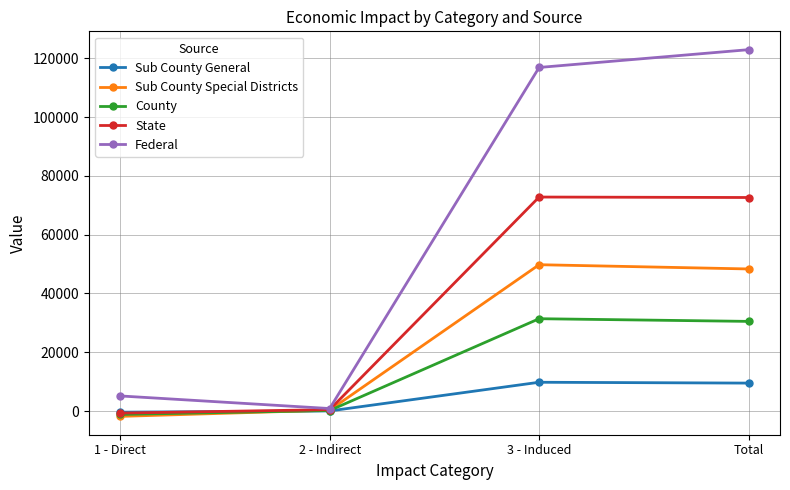

True or false: Sub County General has more than 1 interior local peaks.

False